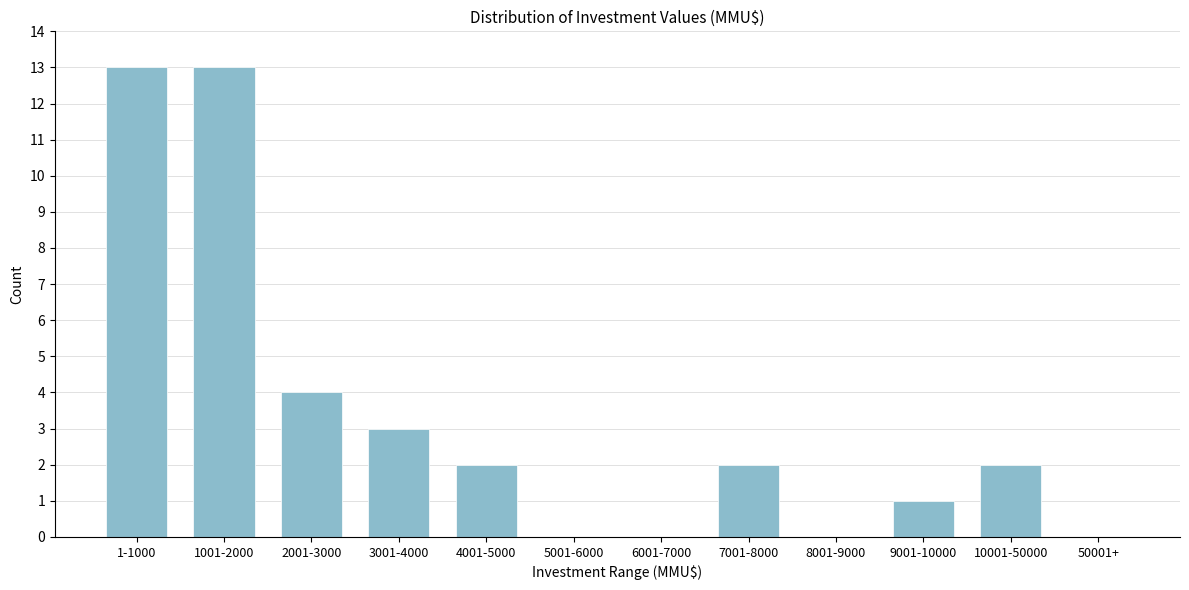

Reading right to left, list all the values displayed in this chart.

50001+=0	10001-50000=2	9001-10000=1	8001-9000=0	7001-8000=2	6001-7000=0	5001-6000=0	4001-5000=2	3001-4000=3	2001-3000=4	1001-2000=13	1-1000=13